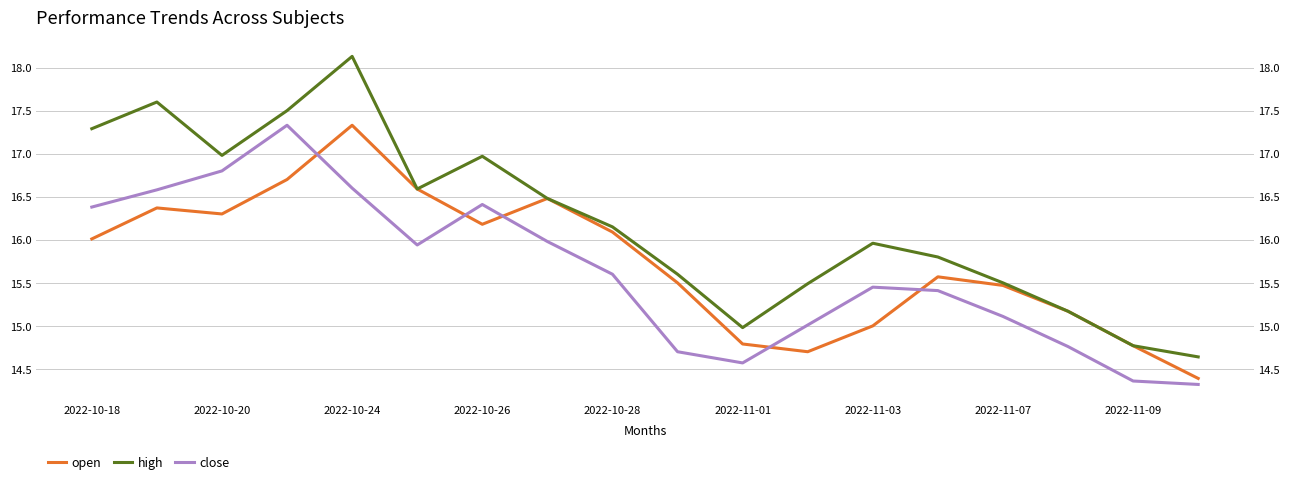

What is the difference between the second highest and second lowest values in the open series?

2.0